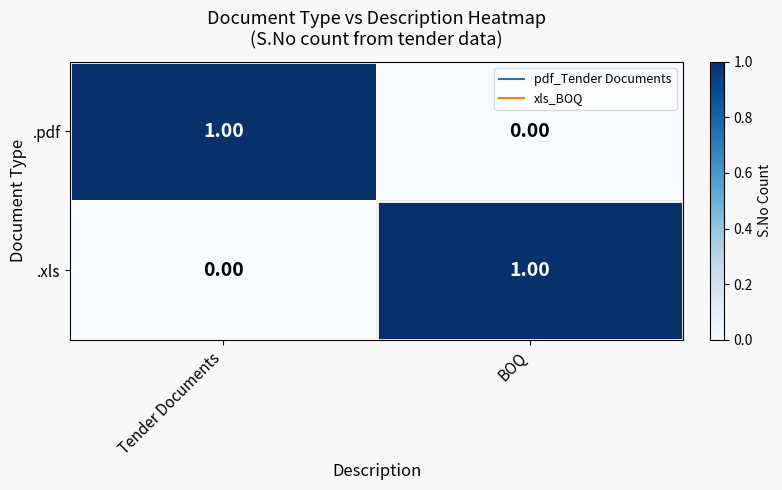

At Tender Documents, list the series in order from smallest to largest.

.xls, .pdf